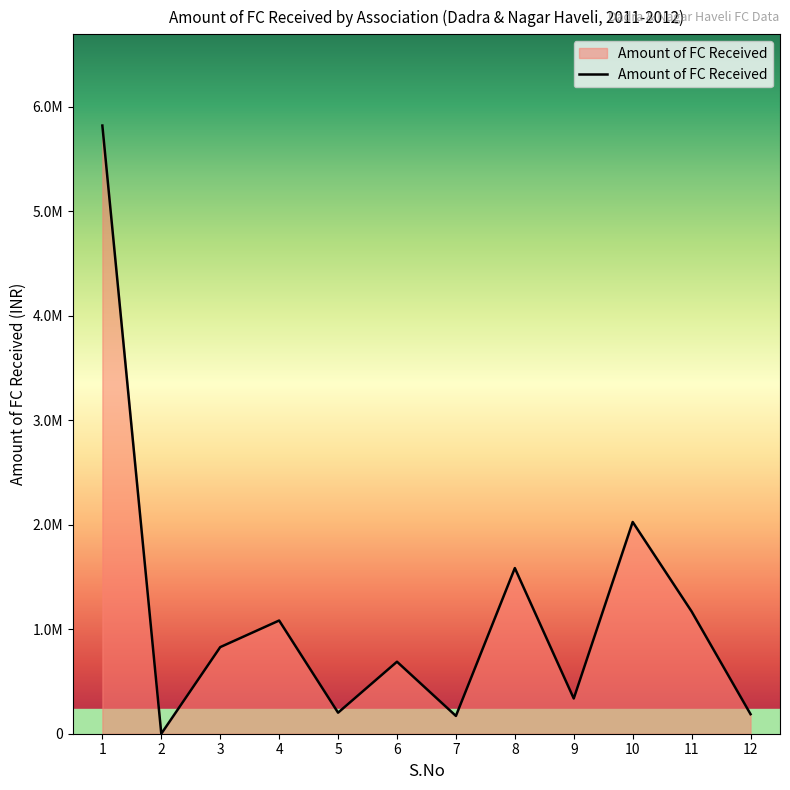

What is the value of the 12th point from the left?

187200